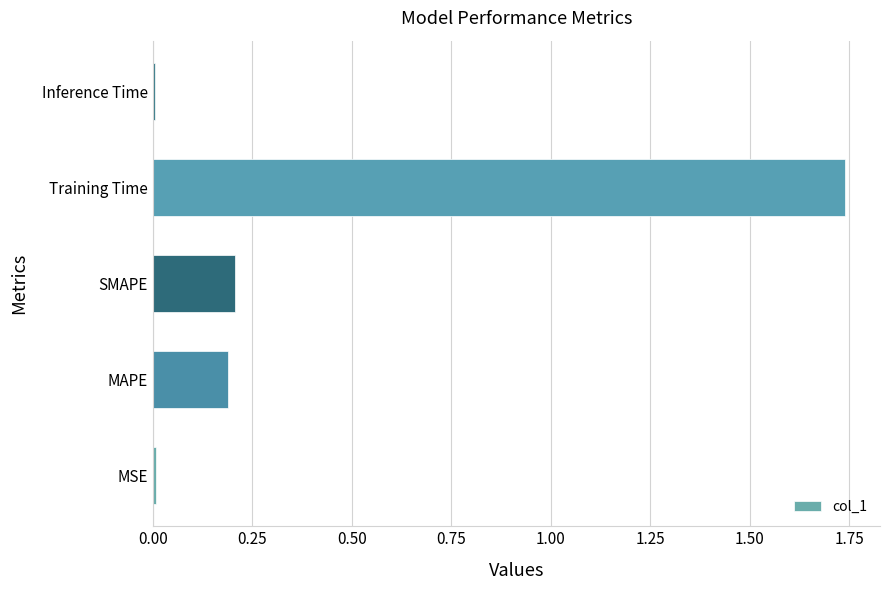

What is the change in value from MAPE to Training Time?

+1.6